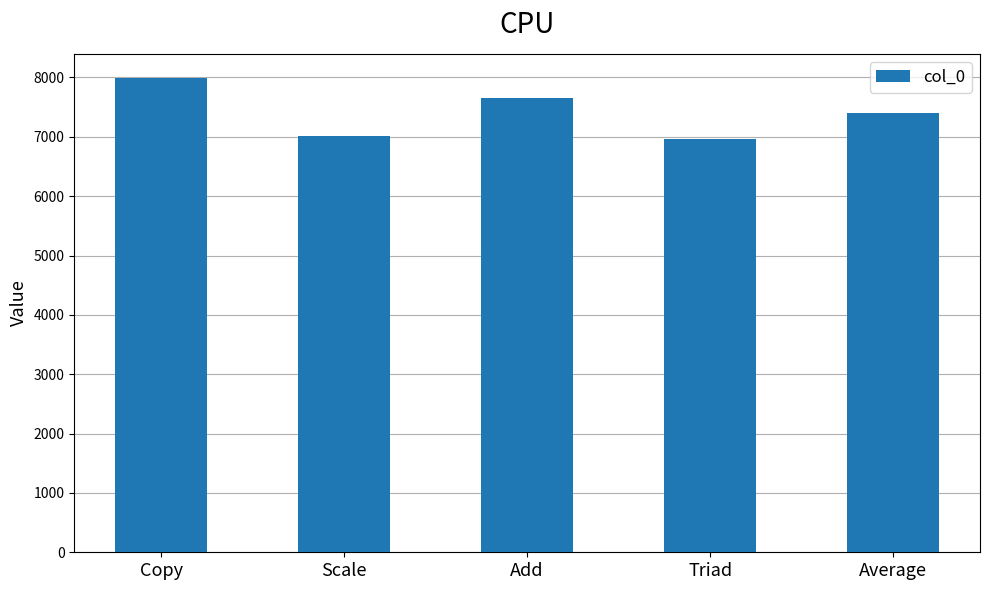

What is the maximum value shown in the chart?

7998.2